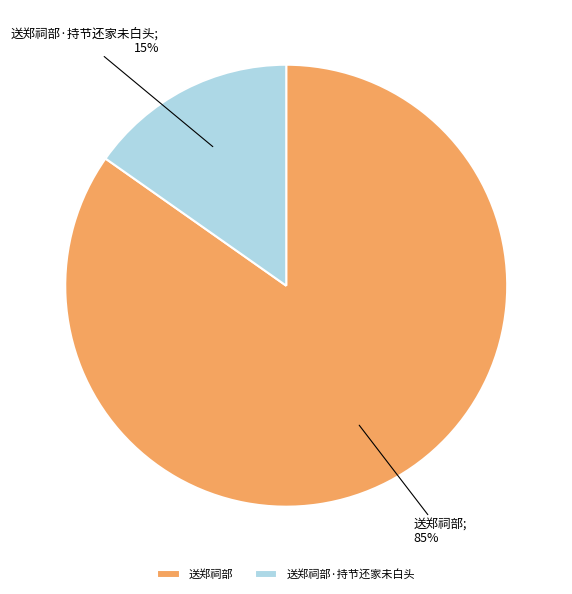

Rank the categories by value from lowest to highest.

送郑祠部·持节还家未白头, 送郑祠部